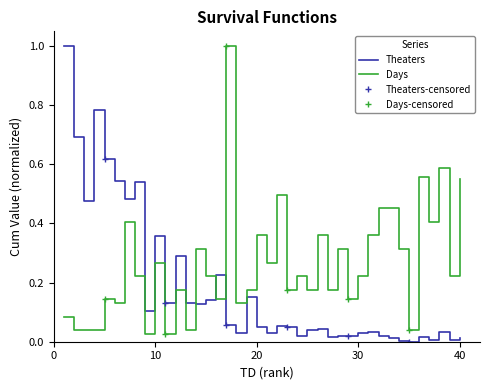

At which category is the sum across all series the highest?

1